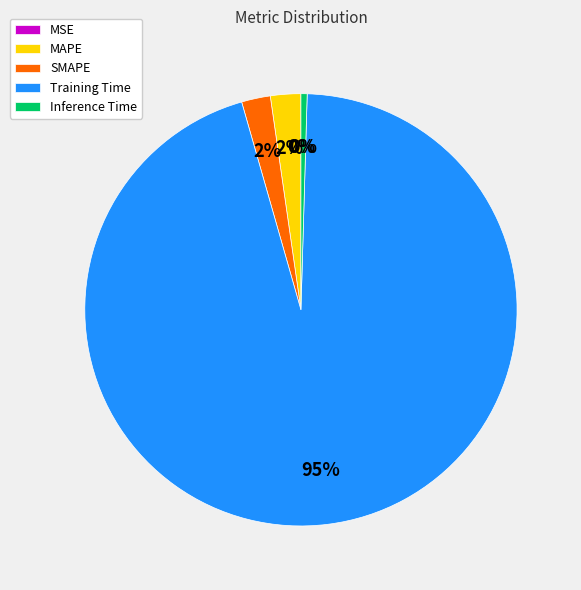

What is the change in value from Training Time to Inference Time?

-4.5